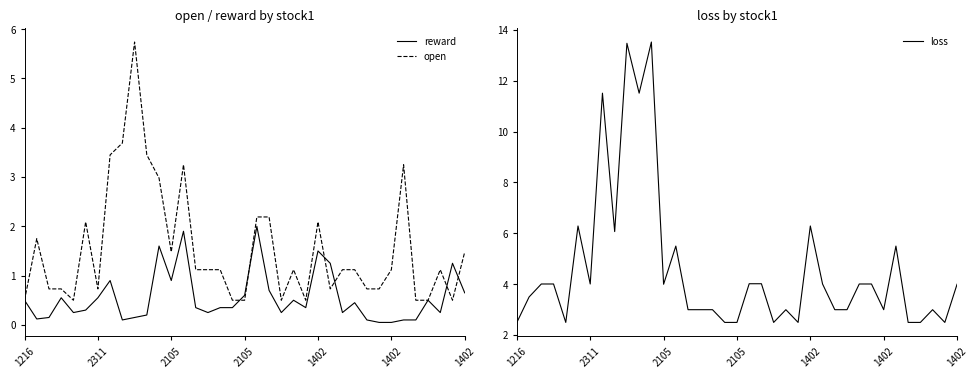

Does the chart have visible grid lines?

No